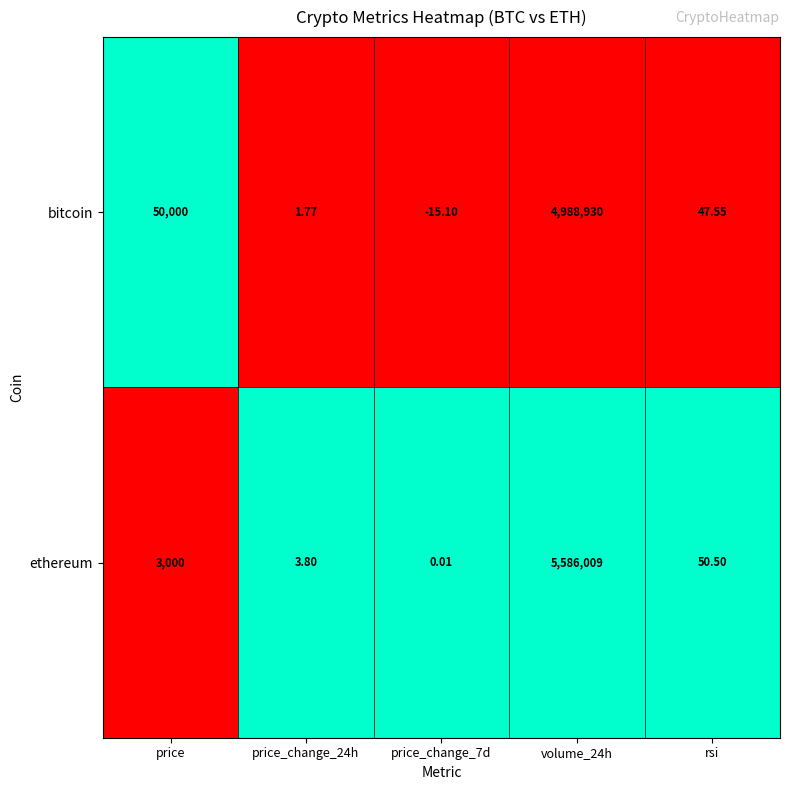

How many distinct data groups are displayed?

2